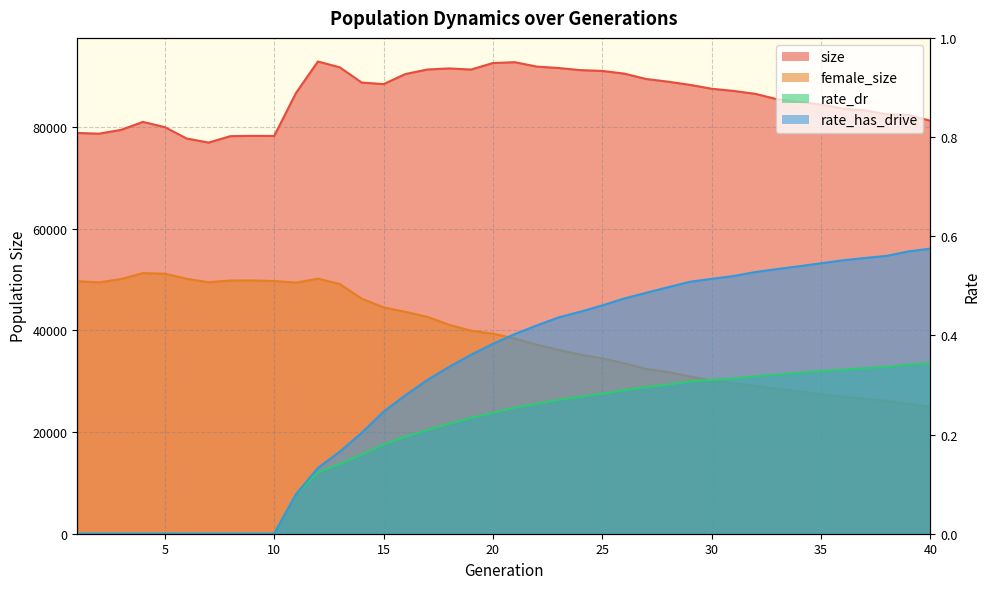

Reading left to right, extract all data points from this chart.

size: 1=78799.0	2=78665.0	3=79412.0	4=80979.0	5=79947.0	6=77714.0	7=76912.0	8=78175.0	9=78234.0	10=78212.0	11=86679.0	12=92852.0	13=91707.0	14=88720.0	15=88405.0	16=90388.0	17=91281.0	18=91491.0	19=91269.0	20=92548.0	21=92717.0	22=91855.0	23=91572.0	24=91158.0	25=91001.0	26=90475.0	27=89420.0	28=88889.0	29=88266.0	30=87497.0	31=87070.0	32=86491.0	33=85423.0	34=84902.0	35=84392.0	36=83590.0	37=83257.0	38=82489.0	39=82356.0	40=81193.0
female_size: 1=49651.0	2=49424.0	3=50074.0	4=51247.0	5=51122.0	6=50135.0	7=49445.0	8=49794.0	9=49808.0	10=49689.0	11=49380.0	12=50146.0	13=49103.0	14=46237.0	15=44512.0	16=43626.0	17=42650.0	18=41087.0	19=39927.0	20=39323.0	21=38394.0	22=37188.0	23=36174.0	24=35217.0	25=34488.0	26=33530.0	27=32399.0	28=31815.0	29=30923.0	30=30107.0	31=29597.0	32=29097.0	33=28450.0	34=27985.0	35=27414.0	36=26963.0	37=26552.0	38=26110.0	39=25568.0	40=24948.0
rate_dr: 1=0.0	2=0.0	3=0.0	4=0.0	5=0.0	6=0.0	7=0.0	8=0.0	9=0.0	10=0.0	11=0.1	12=0.1	13=0.1	14=0.2	15=0.2	16=0.2	17=0.2	18=0.2	19=0.2	20=0.2	21=0.3	22=0.3	23=0.3	24=0.3	25=0.3	26=0.3	27=0.3	28=0.3	29=0.3	30=0.3	31=0.3	32=0.3	33=0.3	34=0.3	35=0.3	36=0.3	37=0.3	38=0.3	39=0.3	40=0.3
rate_has_drive: 1=0.0	2=0.0	3=0.0	4=0.0	5=0.0	6=0.0	7=0.0	8=0.0	9=0.0	10=0.0	11=0.1	12=0.1	13=0.2	14=0.2	15=0.2	16=0.3	17=0.3	18=0.3	19=0.4	20=0.4	21=0.4	22=0.4	23=0.4	24=0.4	25=0.5	26=0.5	27=0.5	28=0.5	29=0.5	30=0.5	31=0.5	32=0.5	33=0.5	34=0.5	35=0.5	36=0.6	37=0.6	38=0.6	39=0.6	40=0.6